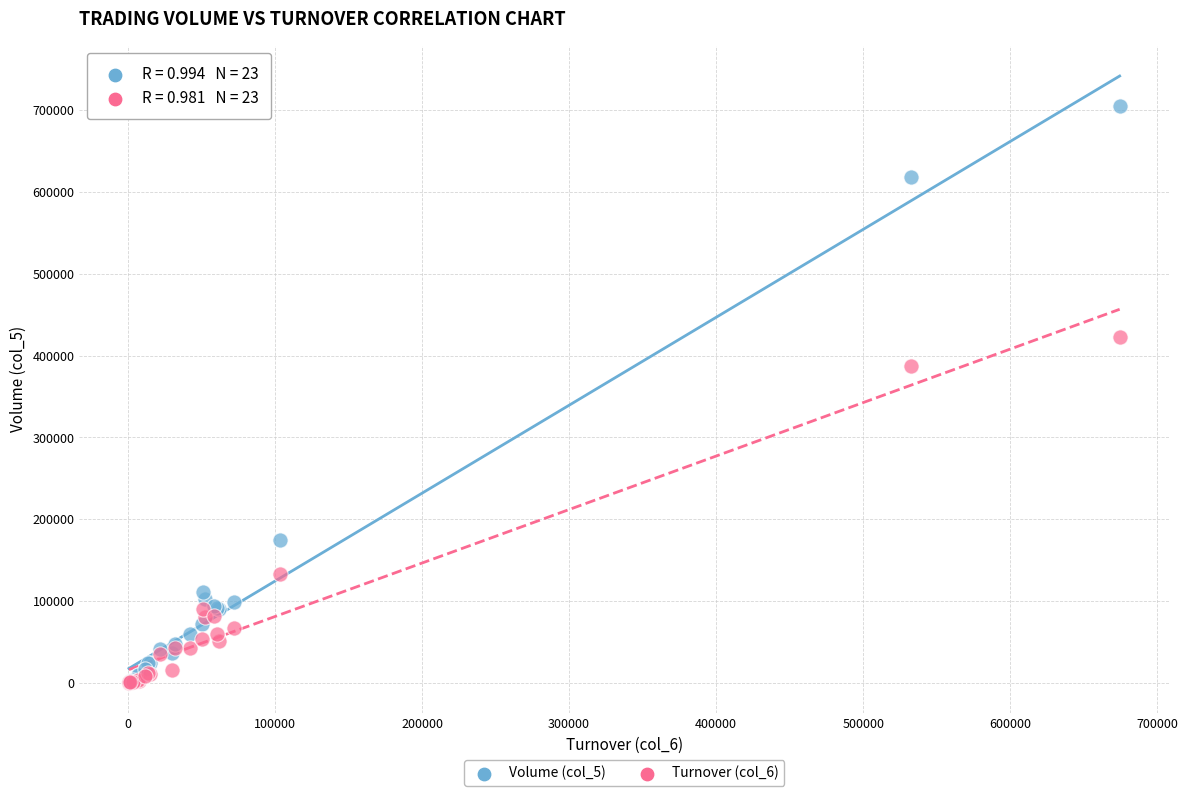

Across all series, what Y value is closest to 352677?

387654.5